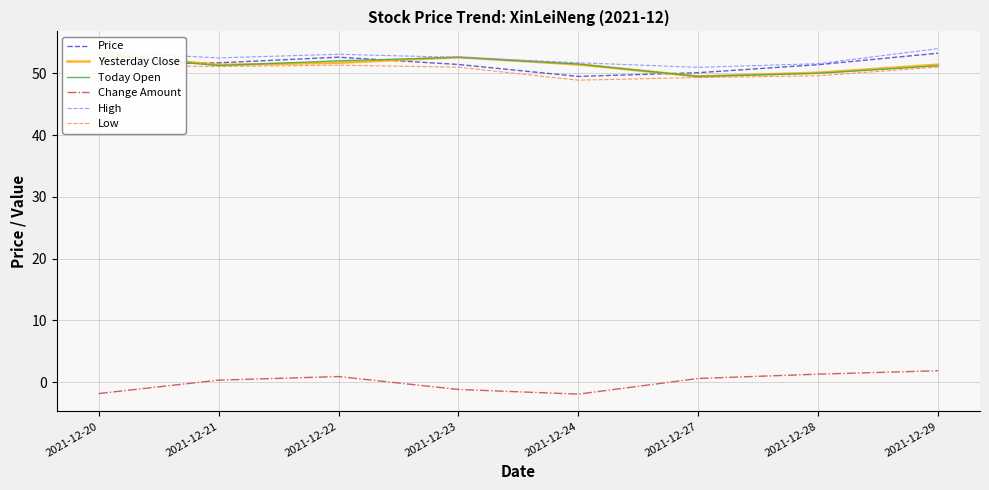

Is it true that Today Open equals 52.6 at 2021-12-23?

True